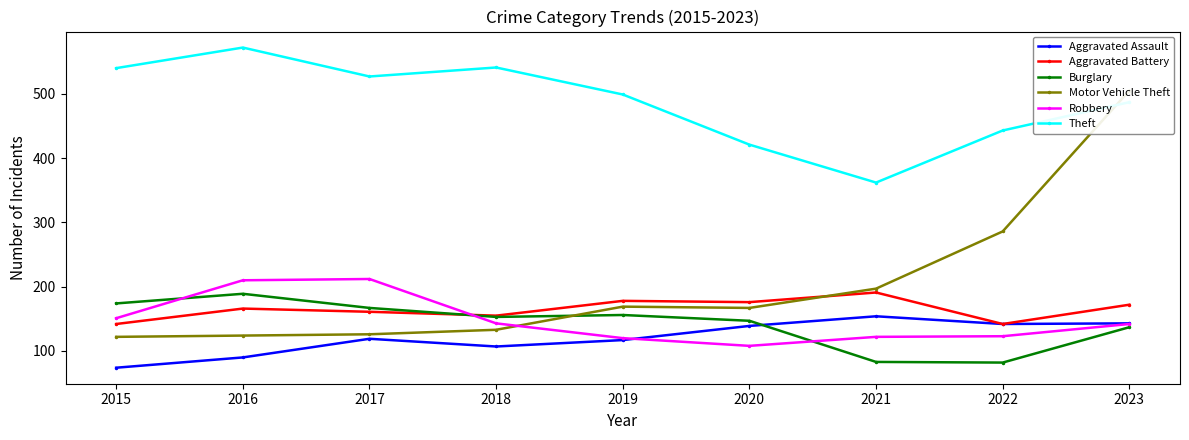

In Motor Vehicle Theft, how many points are lower than both neighbors (excluding endpoints)?

1